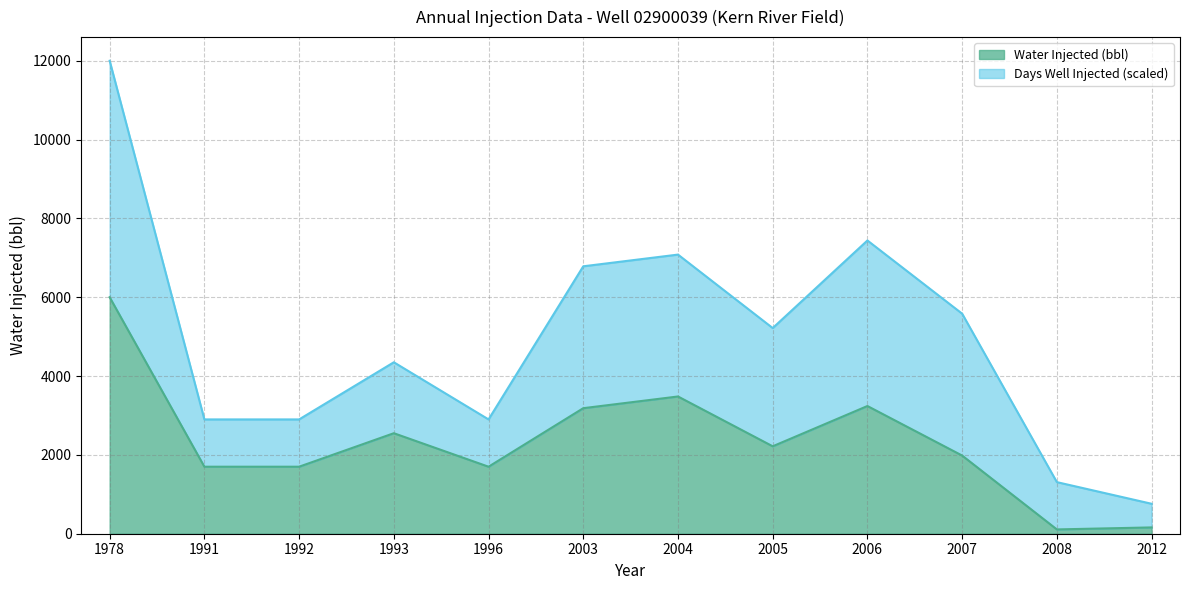

Count the number of values greater than 2218.

5